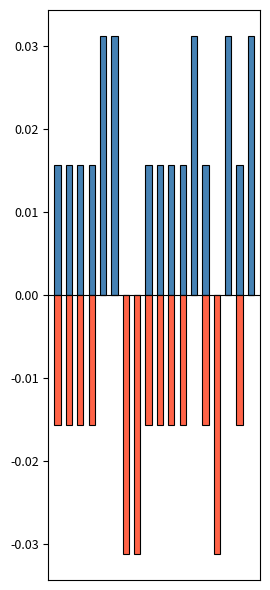

Is the value of output_1 at 13 greater than the value of output_0 at 17?

Yes